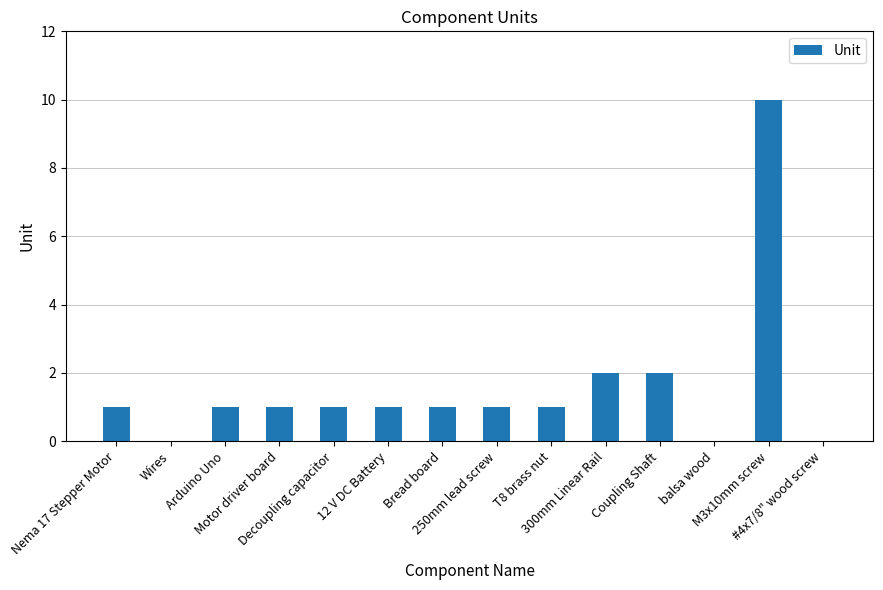

The chart shows a value of 2 at Coupling Shaft. True or false?

True